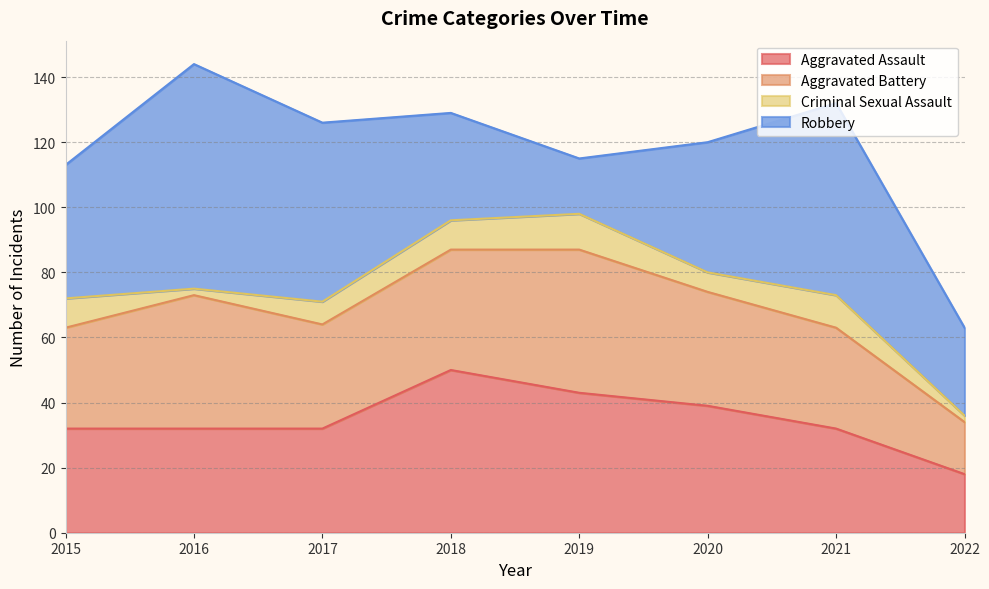

After their last crossing, which series has the higher values: Robbery or Aggravated Battery?

Robbery